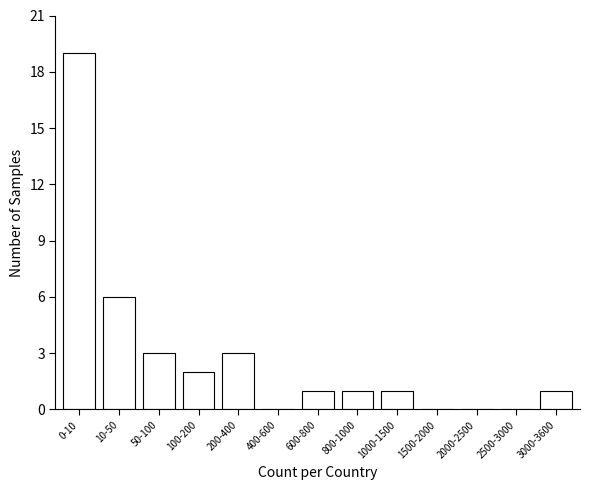

Reading left to right, extract all data points from this chart.

0-10=19	10-50=6	50-100=3	100-200=2	200-400=3	400-600=0	600-800=1	800-1000=1	1000-1500=1	1500-2000=0	2000-2500=0	2500-3000=0	3000-3600=1